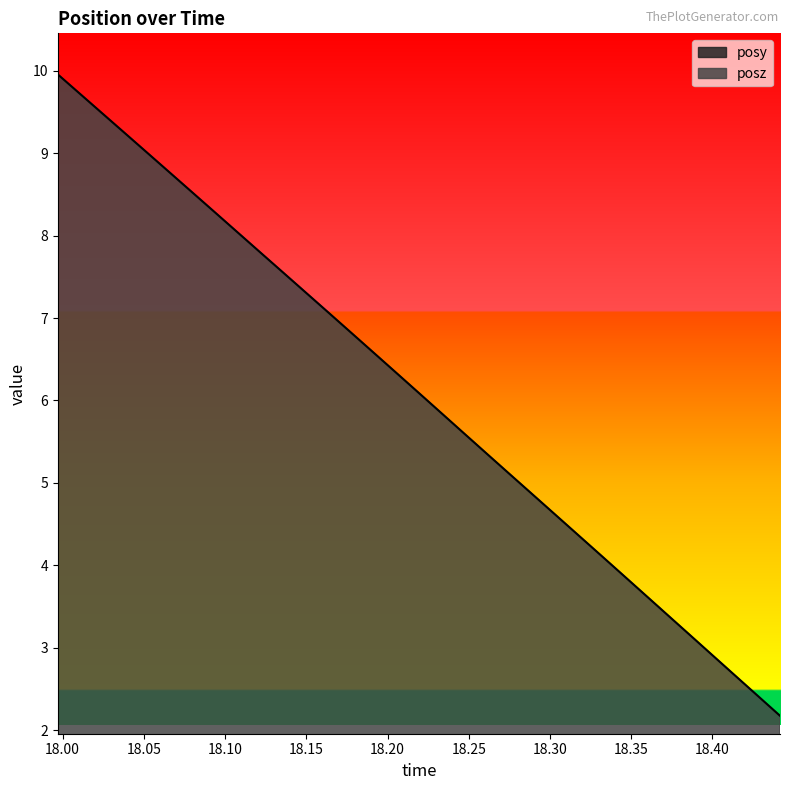

What is the label of the 32nd point from the left?

18.42743